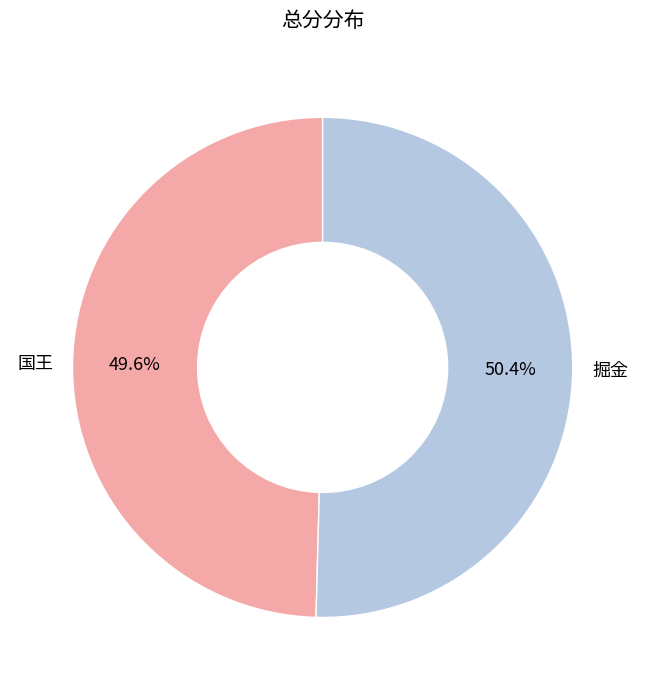

Which slice is the largest?

掘金